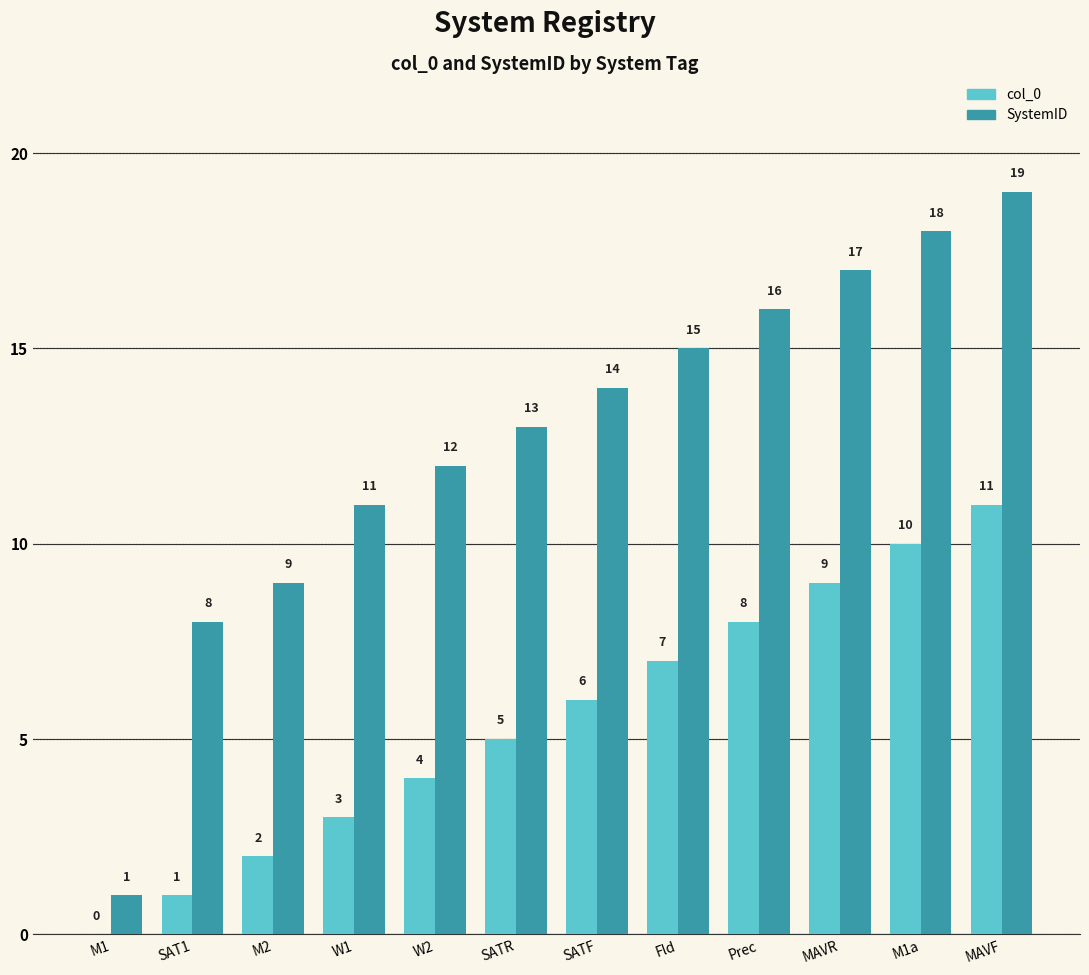

The value of SystemID at W1 is 11. True or false?

True